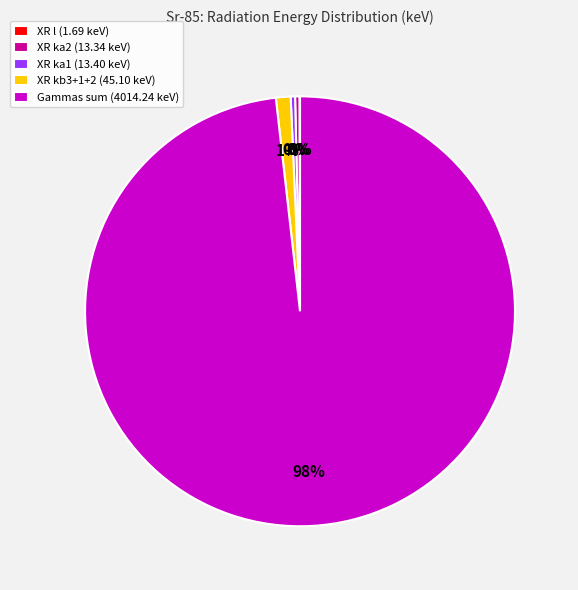

Does XR ka2 (13.34 keV) account for over 50% of the chart?

No